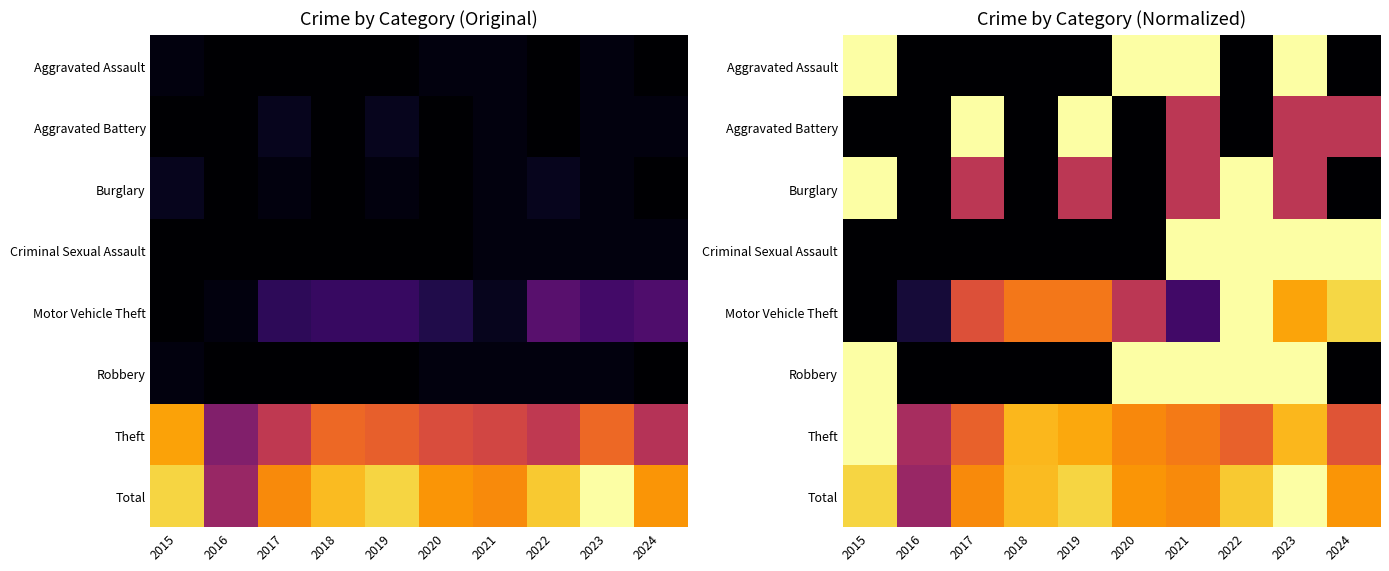

Is it true that Theft equals 0.3 at 2017?

False